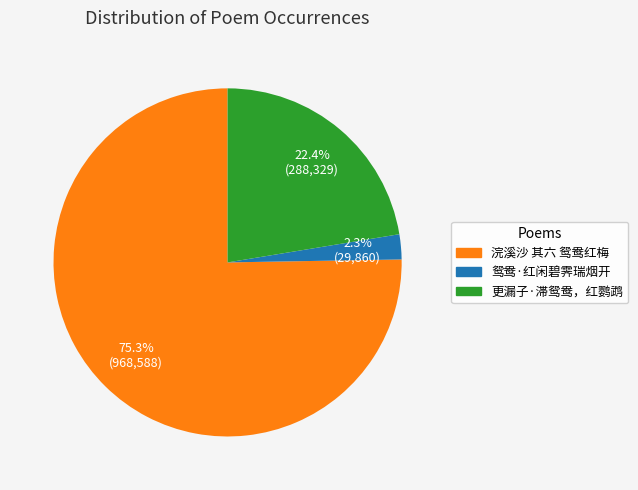

What is the ratio of the value at 鸳鸯·红闲碧霁瑞烟开 to the value at 更漏子·滞鸳鸯，红鹦鹉?

0.1